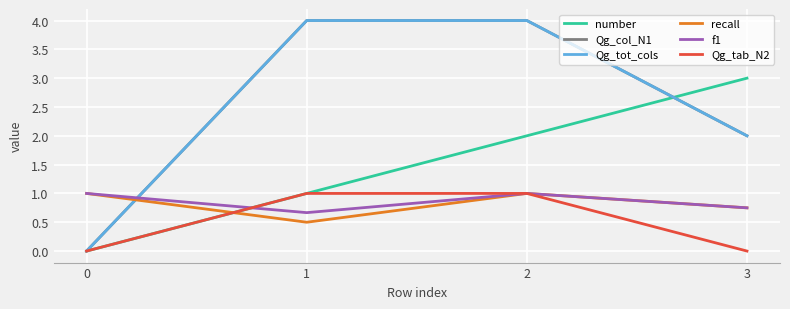

Which series has the largest total across all categories?

Qg_col_N1